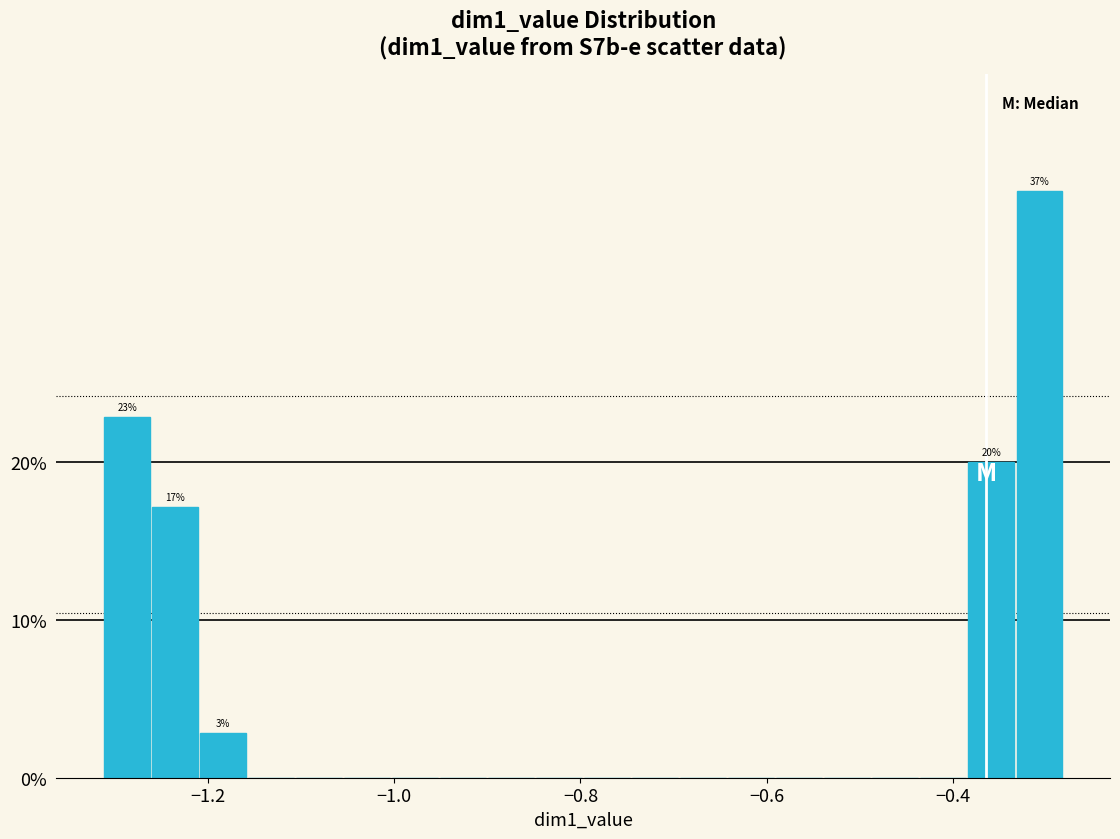

Around what value on the x-axis is the tallest bar? Give the approximate position of its centre, as read against the axis.

-0.30